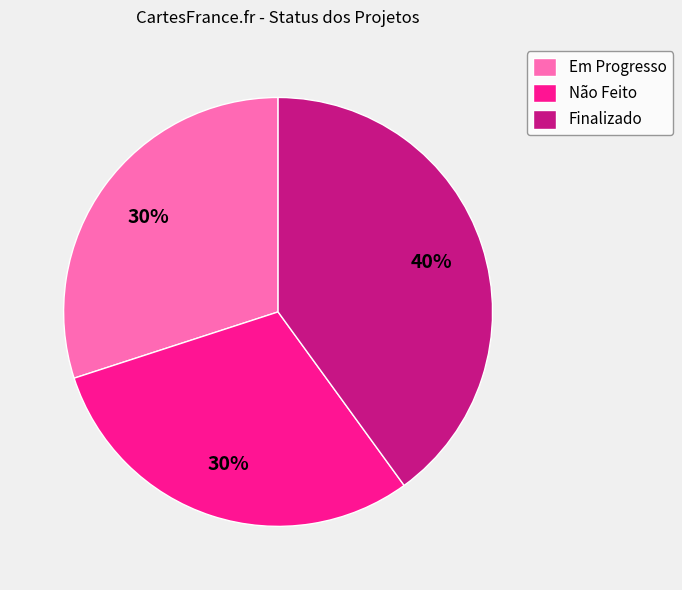

What percentage is the Em Progresso slice, to the nearest percent?

30%